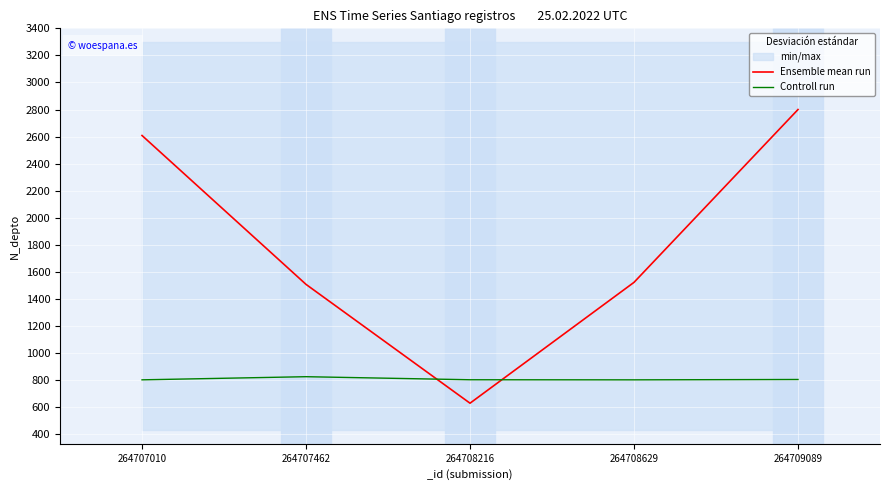

At how many categories does at least one series exceed 1452?

4